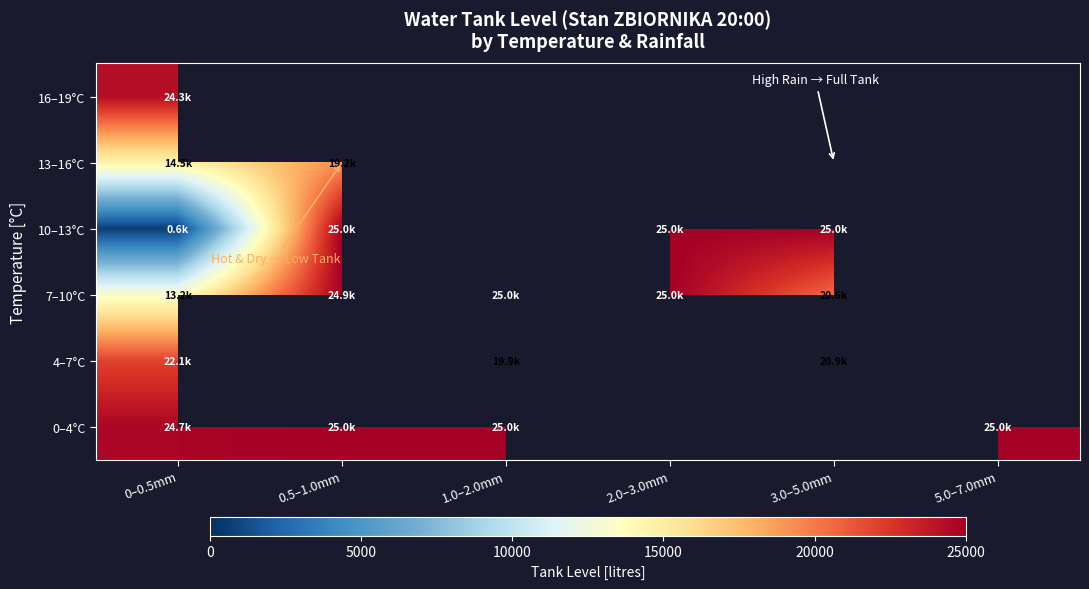

List the series in order of their peak value, lowest first.

13–16°C, 4–7°C, 16–19°C, 0–4°C, 7–10°C, 10–13°C